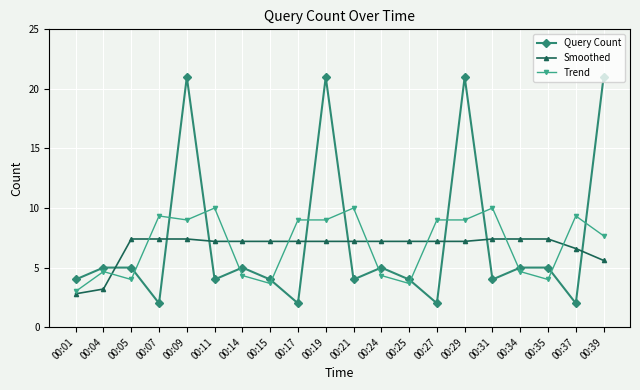

True or false: Smoothed has more than 0 points higher than both neighbors.

True